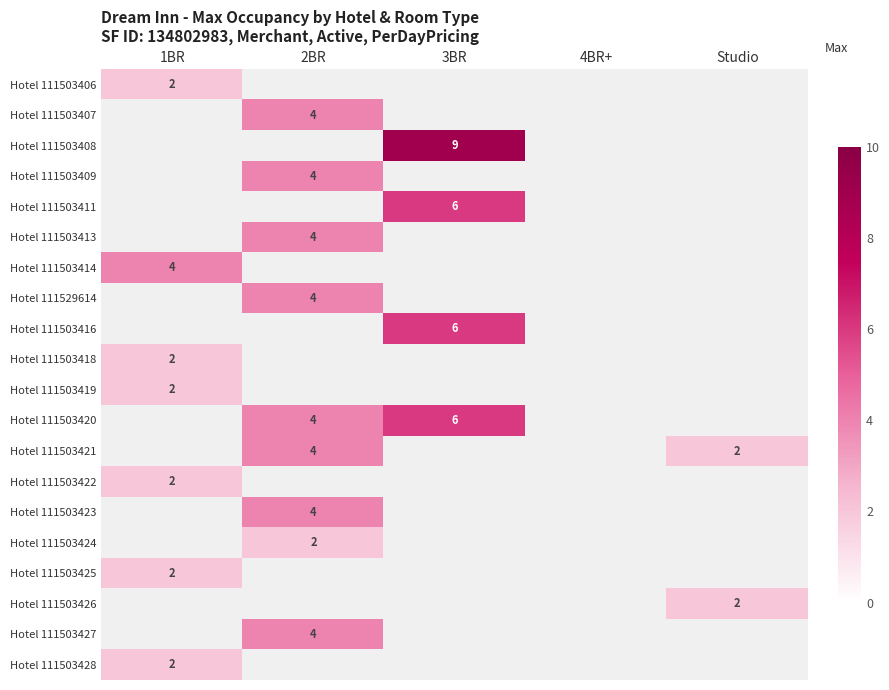

Is it true that Hotel 111503406 equals 4 at 1BR?

False